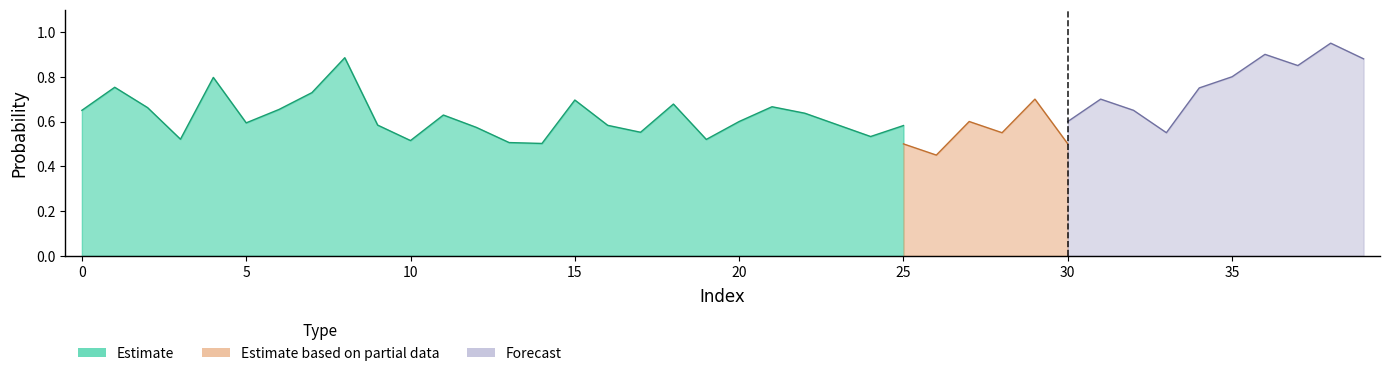

At which label does Forecast reach its peak?

38